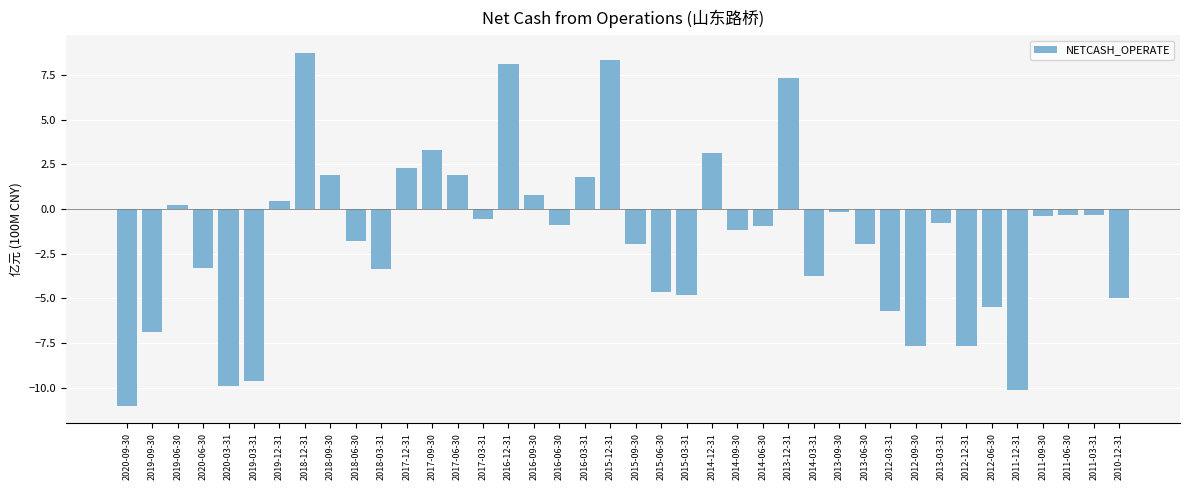

Is it true that the value at 2017-06-30 is 1.9?

True